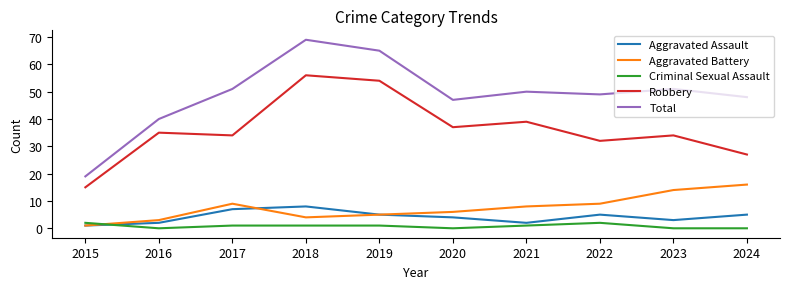

What is the total value across all series at 2023?

102